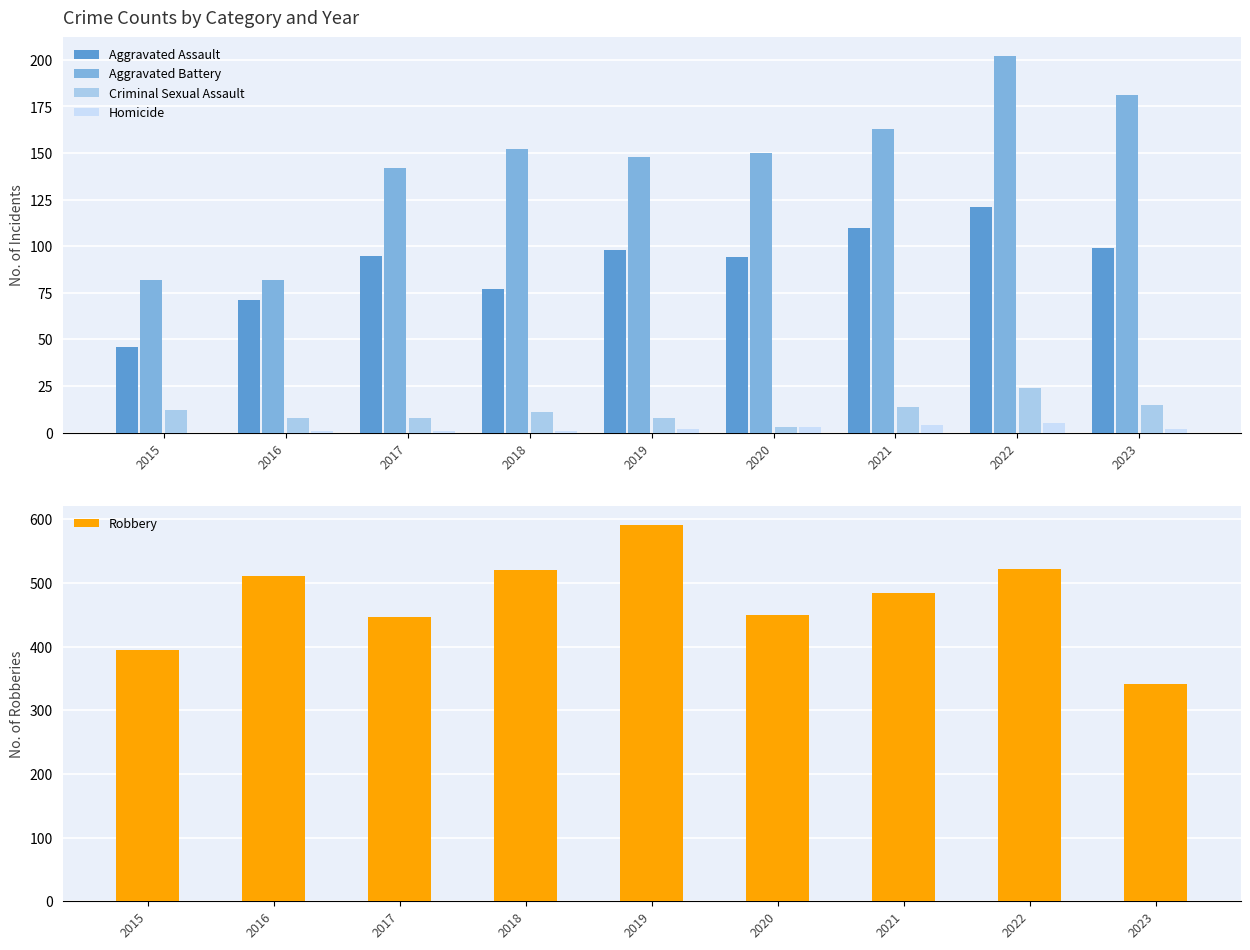

Rank the categories by Homicide value from lowest to highest.

2015, 2016, 2017, 2018, 2019, 2023, 2020, 2021, 2022